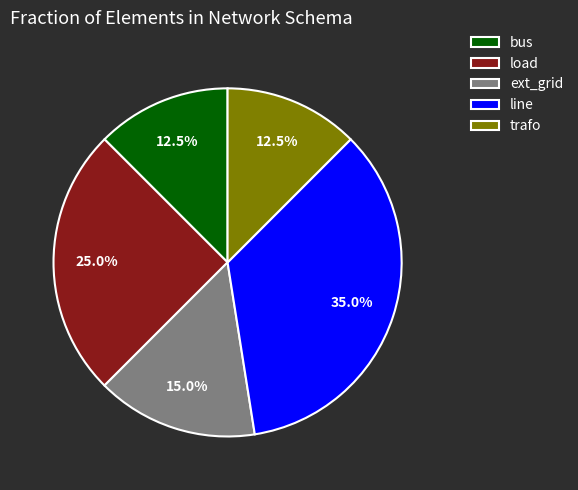

The load slice represents 35% of the pie. True or false?

False